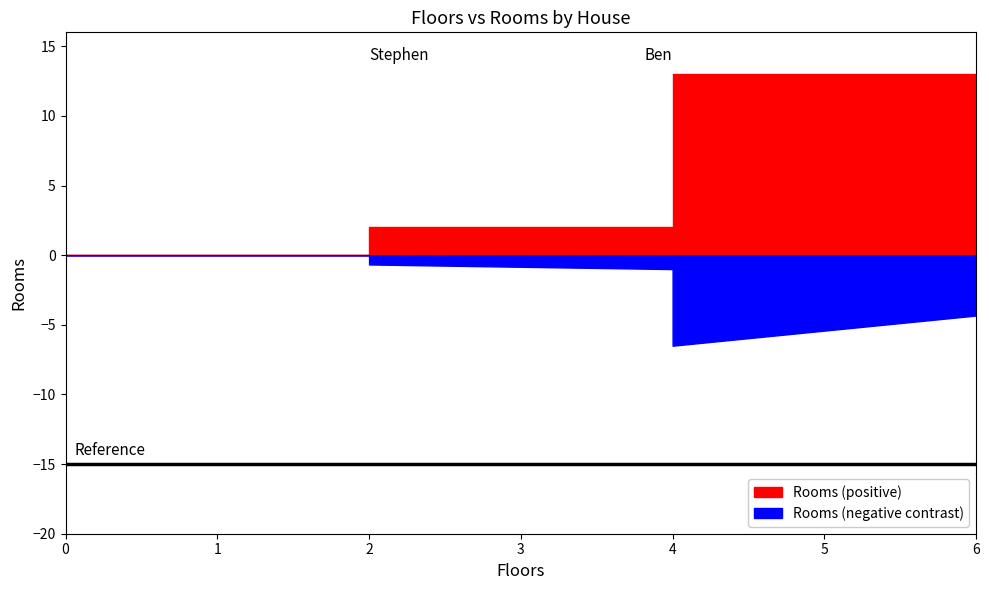

What is the average value?

8